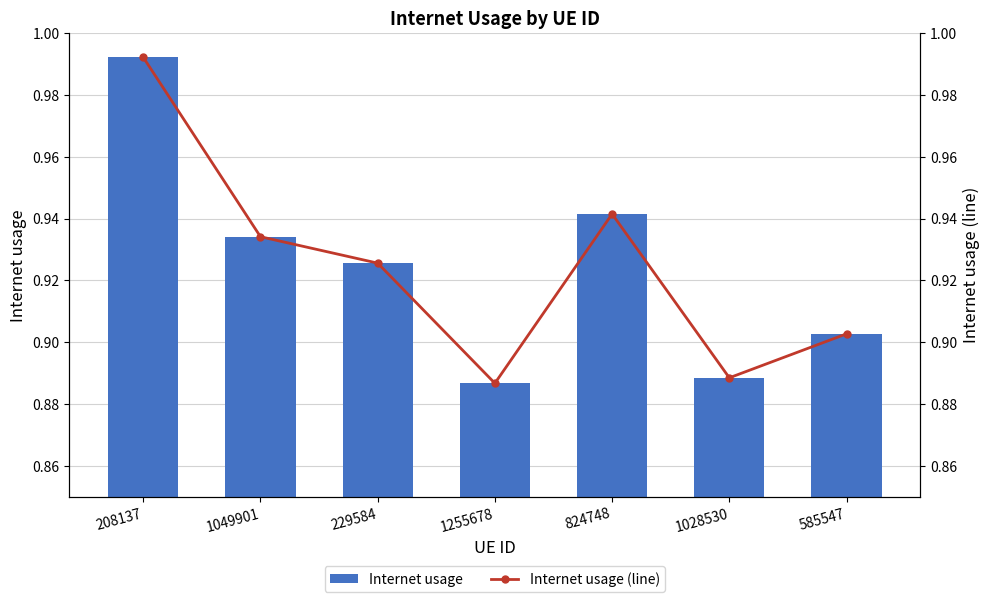

What is the total value across all series at 824748?

1.9